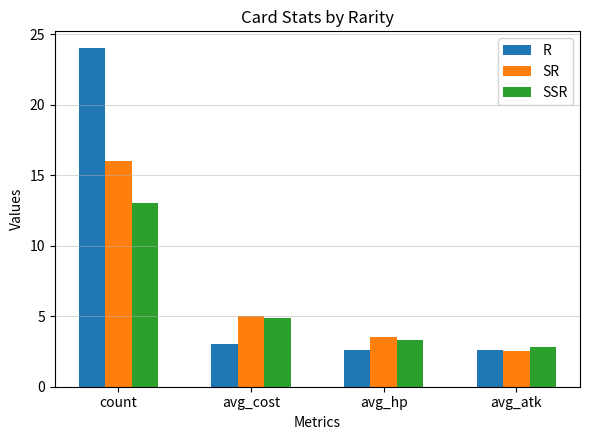

At which label is SSR closest to 7?

avg_cost